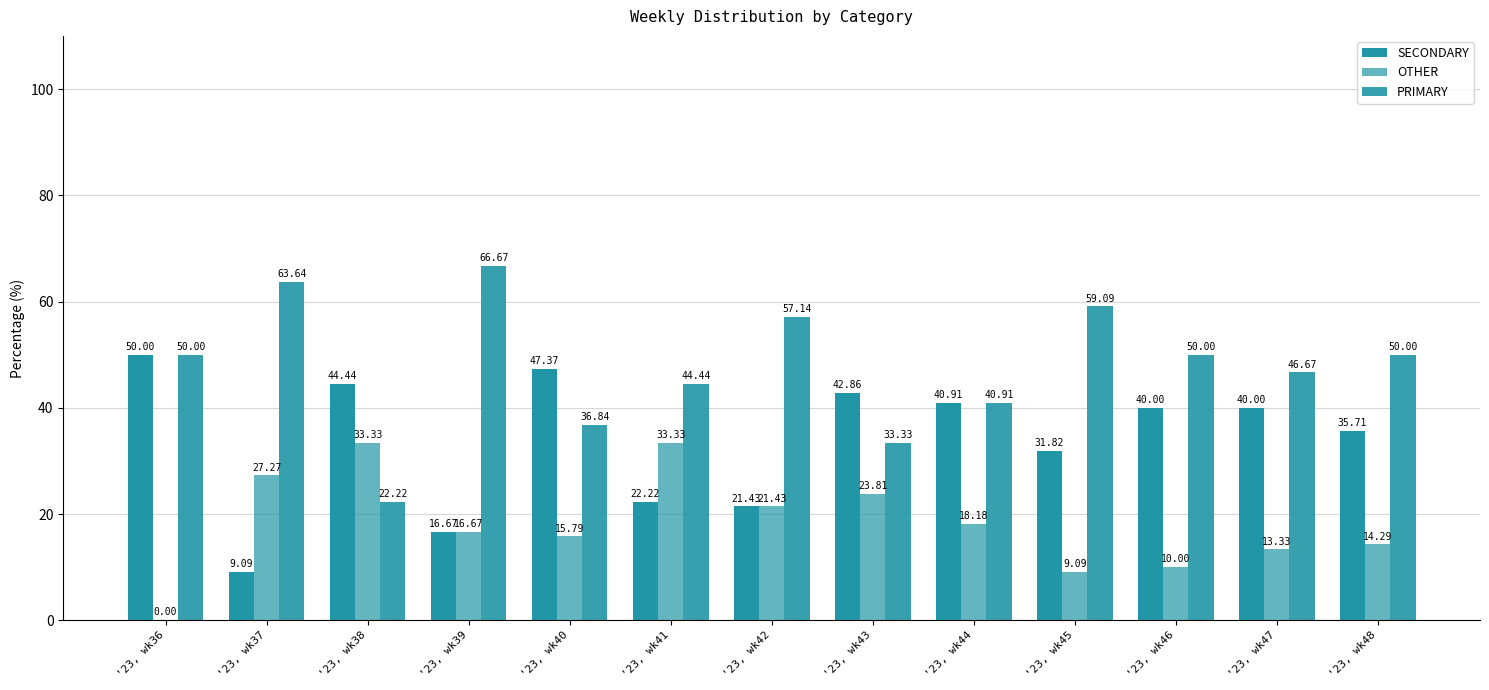

At which label does PRIMARY first exceed 50?

'23, wk37